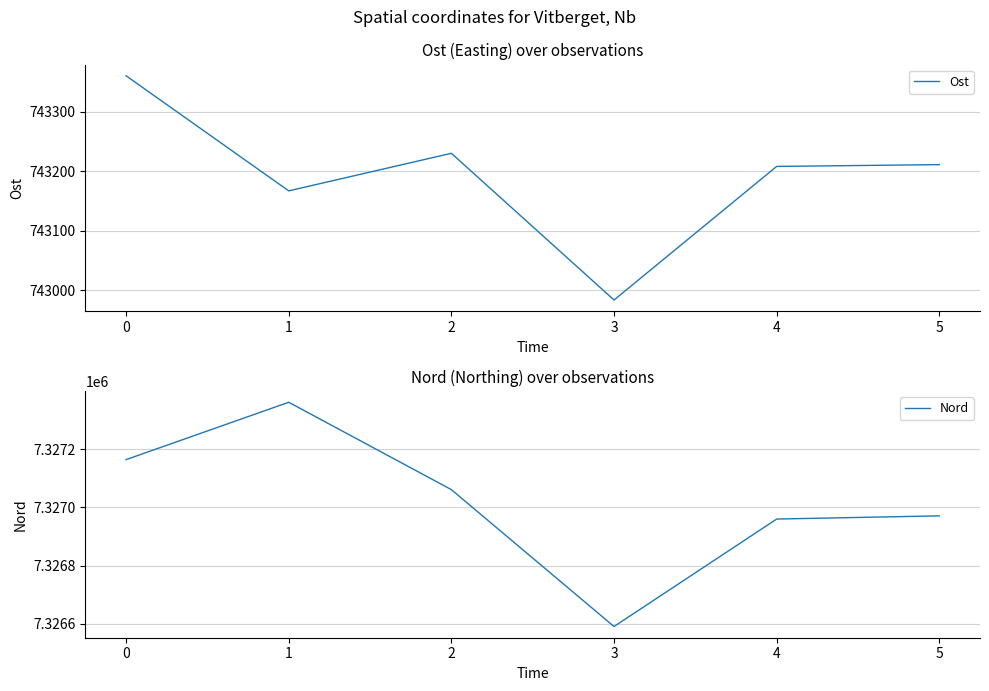

Reading right to left, extract all data points from this chart.

Ost: 743211	743208	742984	743230	743167	743360
Nord: 7326971	7326960	7326591	7327061	7327361	7327164